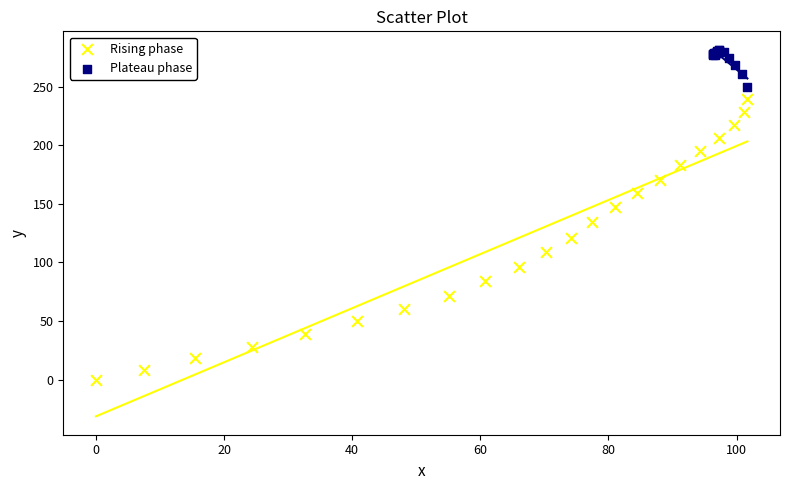

Which series contains the lowest Y value?

Rising phase